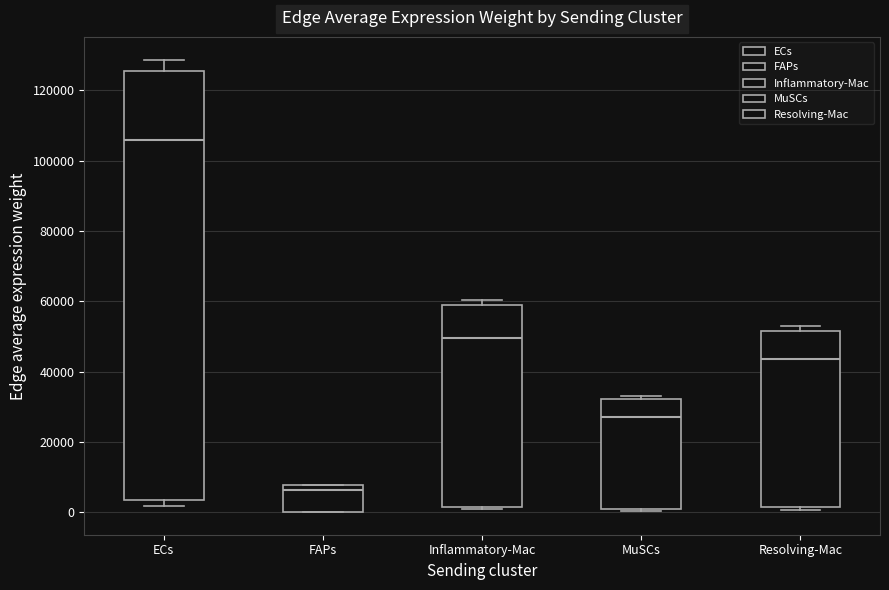

Which box is the tallest, from its lower edge to its upper edge?

ECs